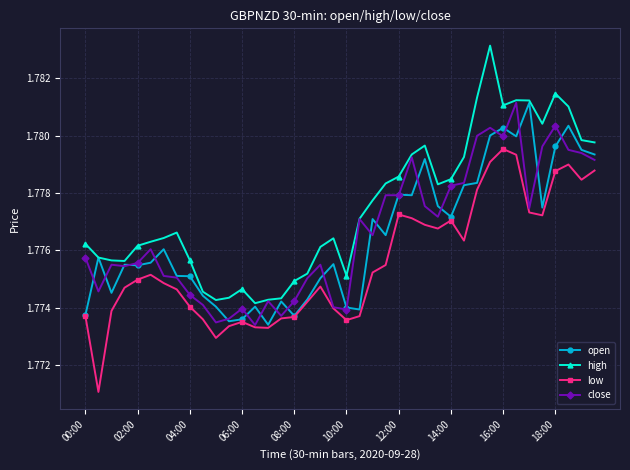

True or false: low and high intersect in this chart.

False